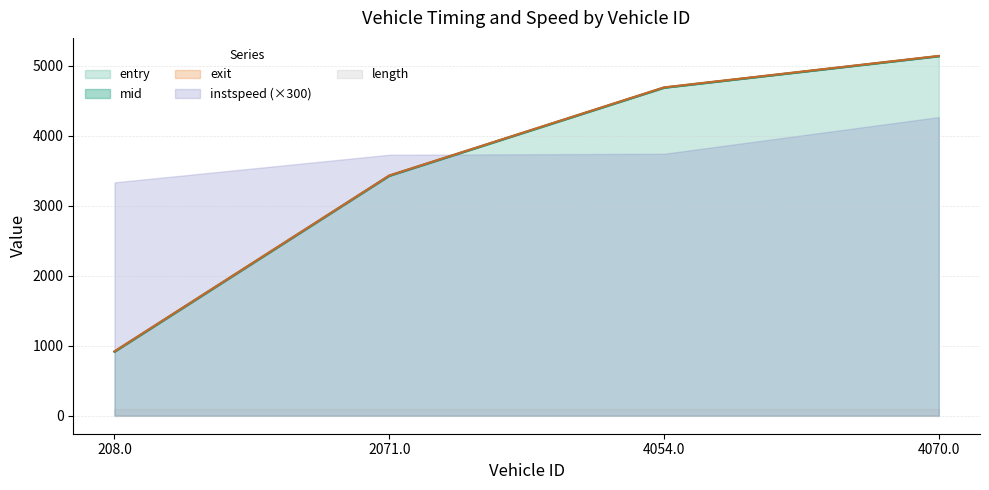

True or false: mid has more than 1 interior local peaks.

False